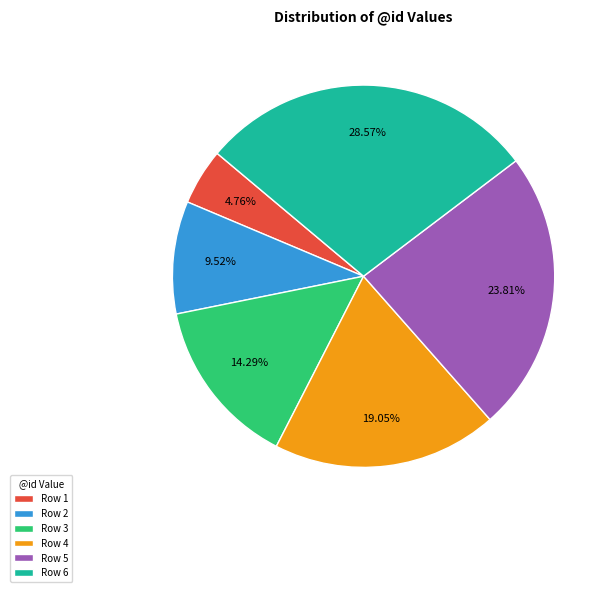

Which slice is the smallest?

Row 1